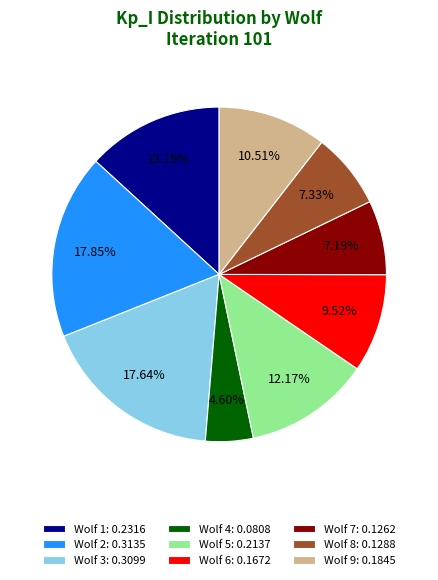

To the nearest percent, what portion does Wolf 2 represent?

18%